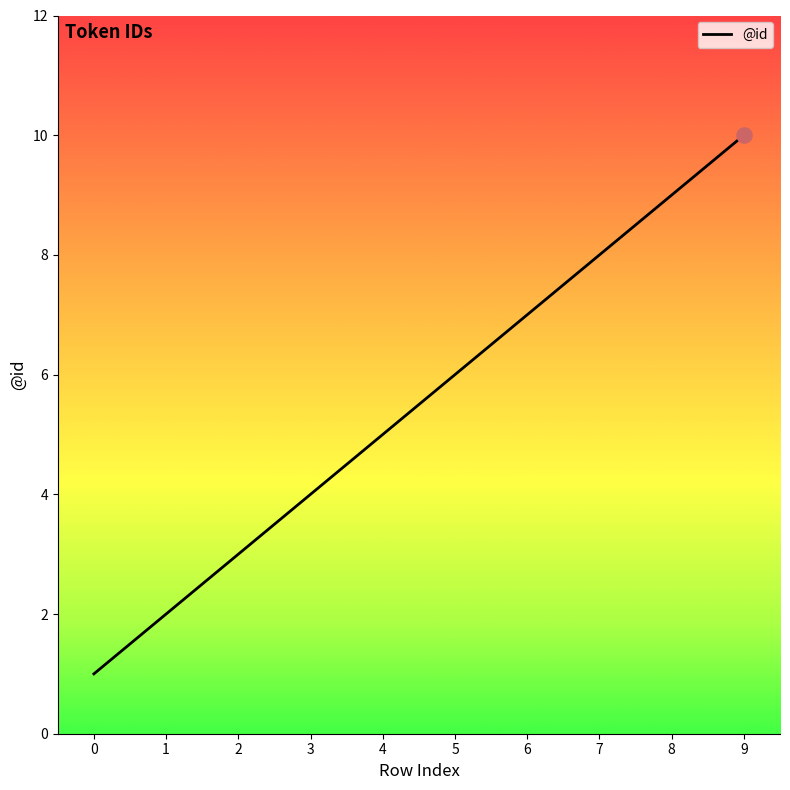

Which has a higher value, 1 or 5?

5